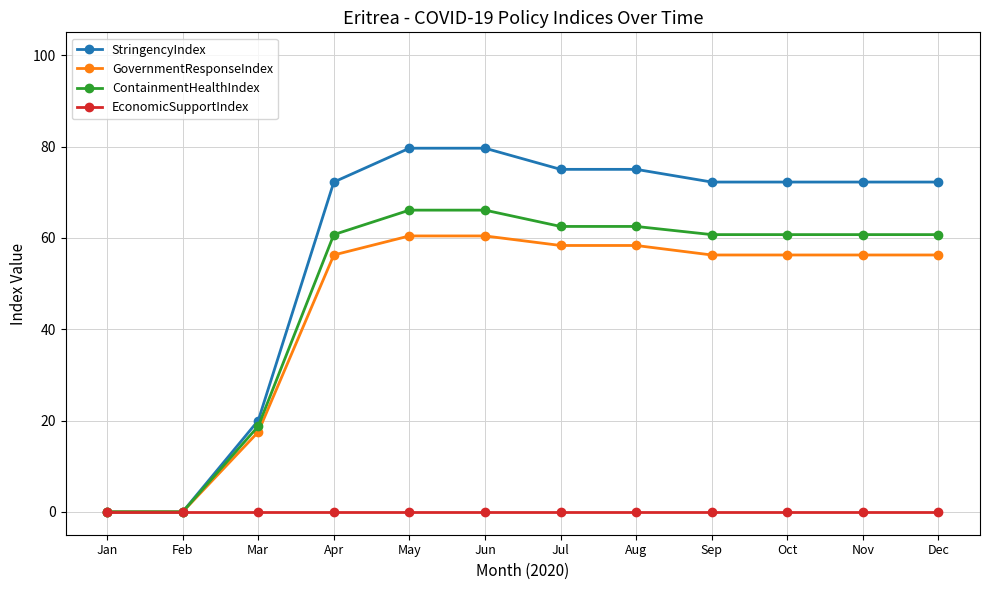

Which series has the widest spread of values?

StringencyIndex